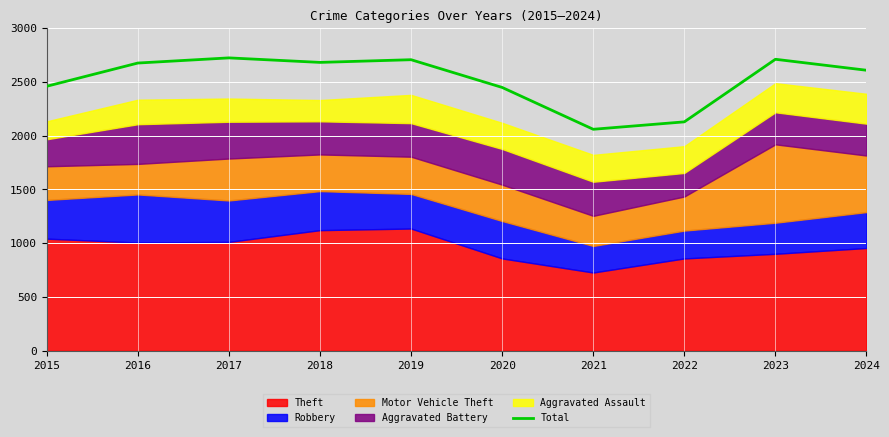

What is the sum of all values?

25207